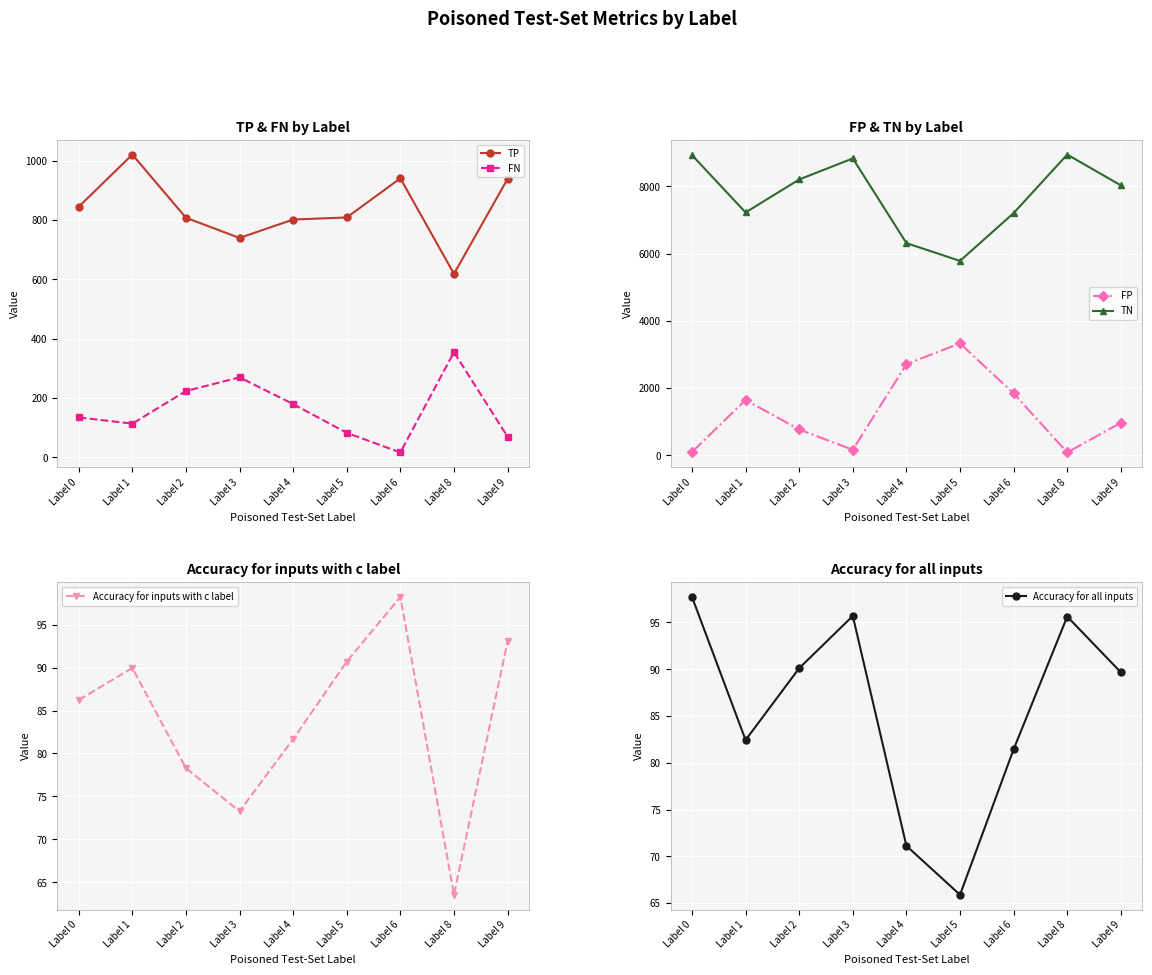

Between Label 4 and Label 5, which series saw the biggest shift?

FP